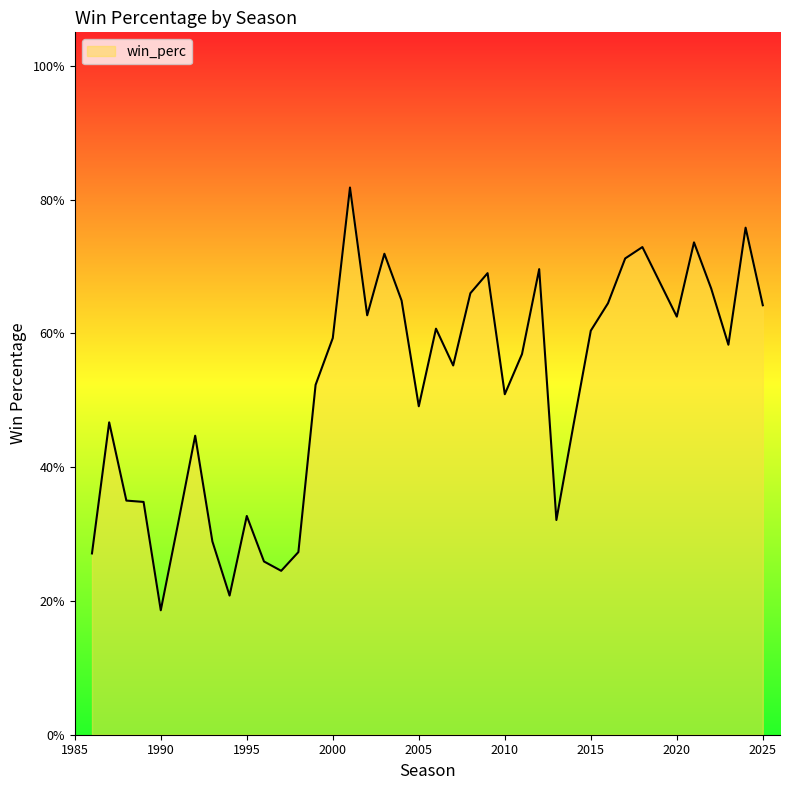

What is the difference between the second highest and minimum values?

0.6